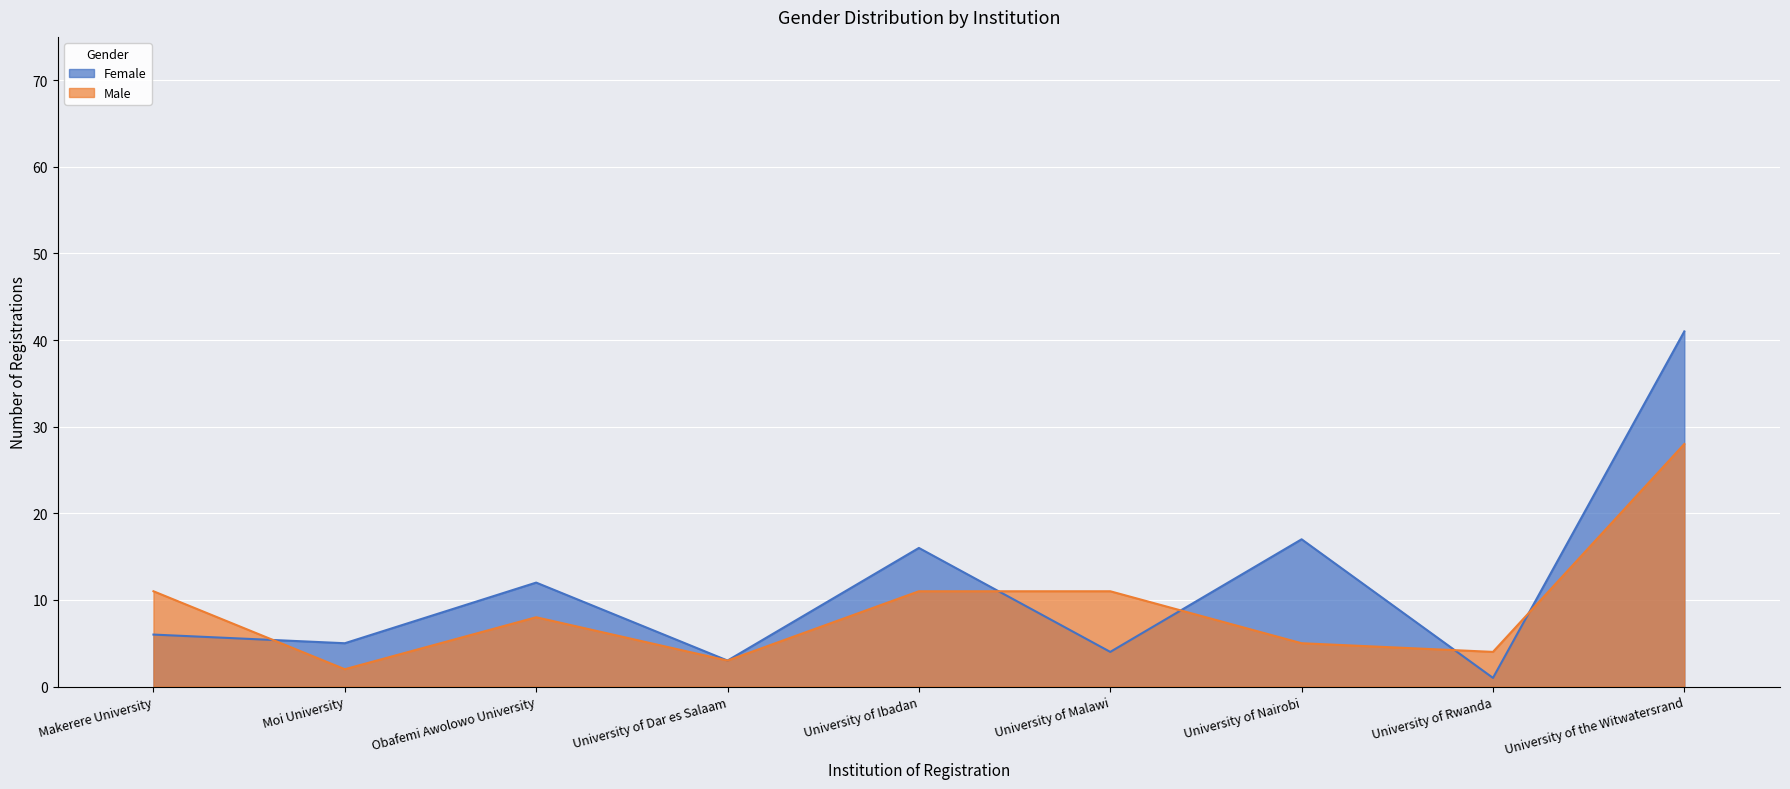

Is the value of Male at University of Nairobi greater than the value of Female at University of Ibadan?

No